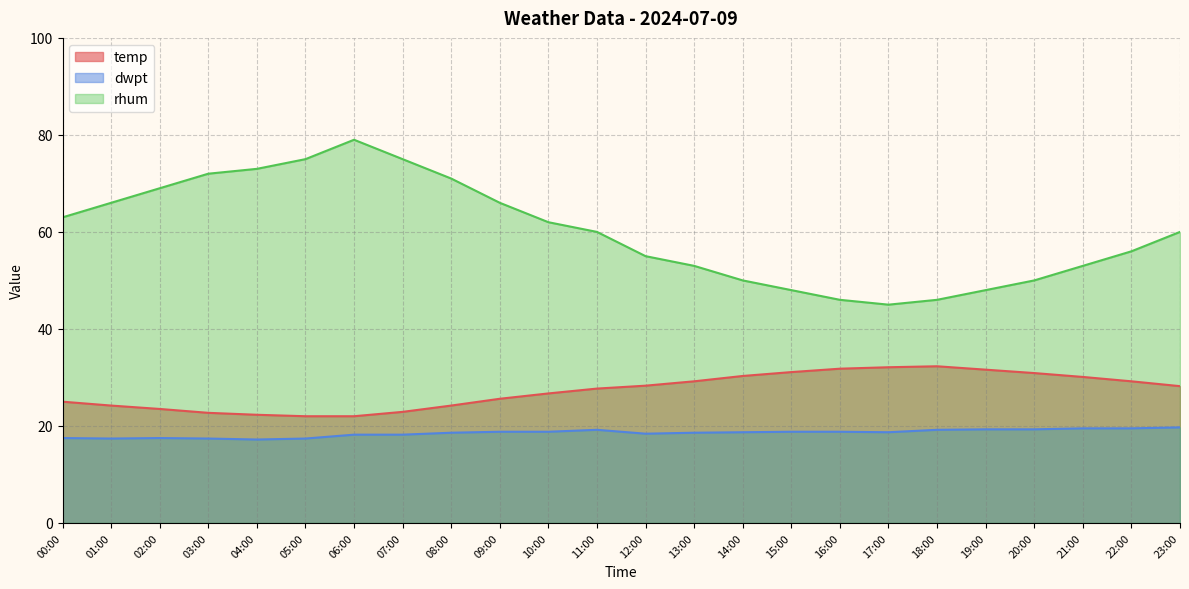

List the labels in order of temp value, smallest first.

05:00, 06:00, 04:00, 03:00, 07:00, 02:00, 01:00, 08:00, 00:00, 09:00, 10:00, 11:00, 23:00, 12:00, 13:00, 22:00, 21:00, 14:00, 20:00, 15:00, 19:00, 16:00, 17:00, 18:00